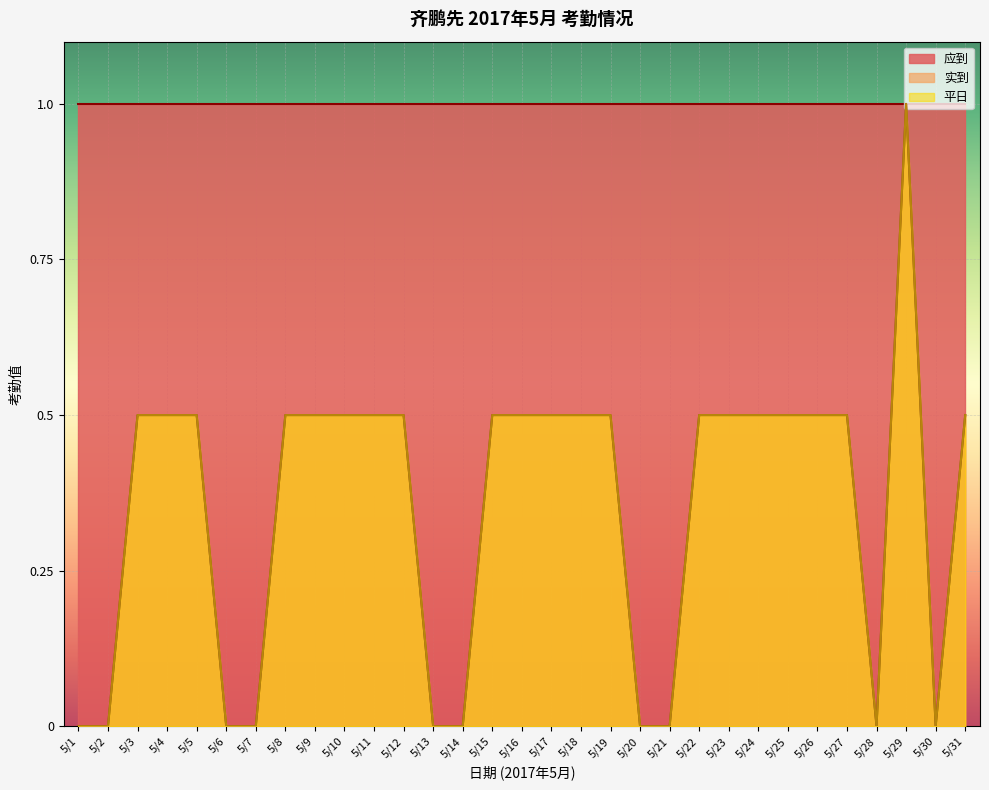

Does the chart display data point markers on the line(s)?

No